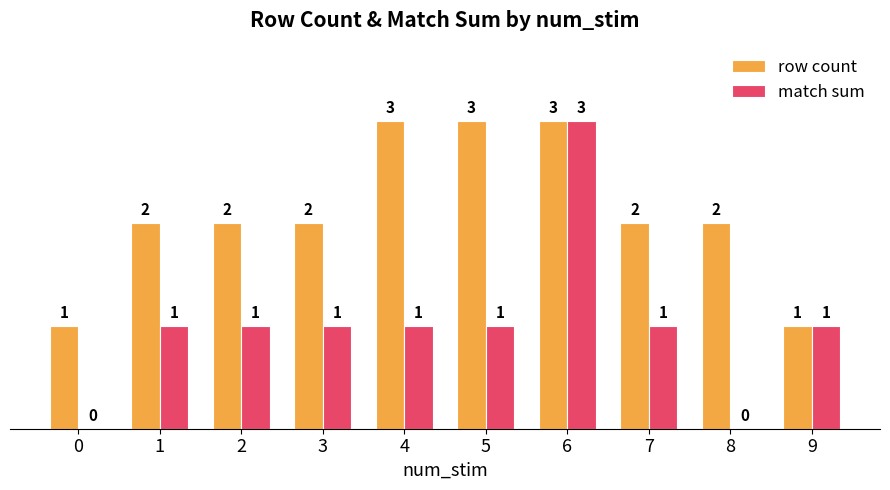

What is the total value across all series at 1?

3